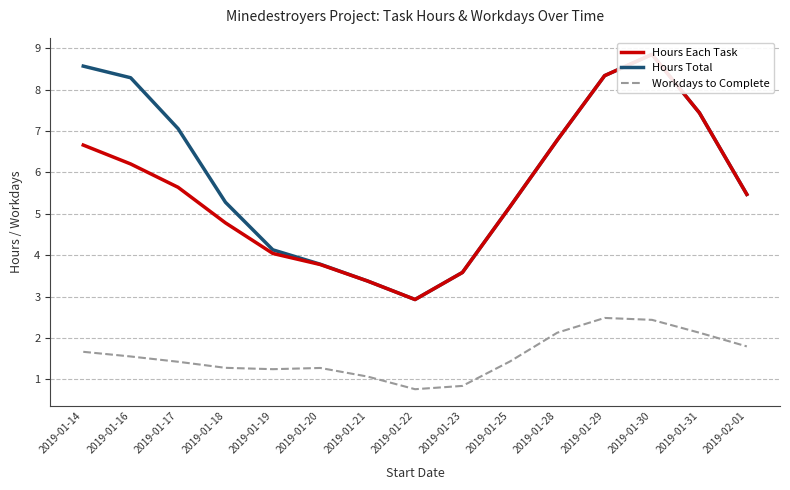

In Hours Total, how many points are higher than both neighbors (excluding endpoints)?

1